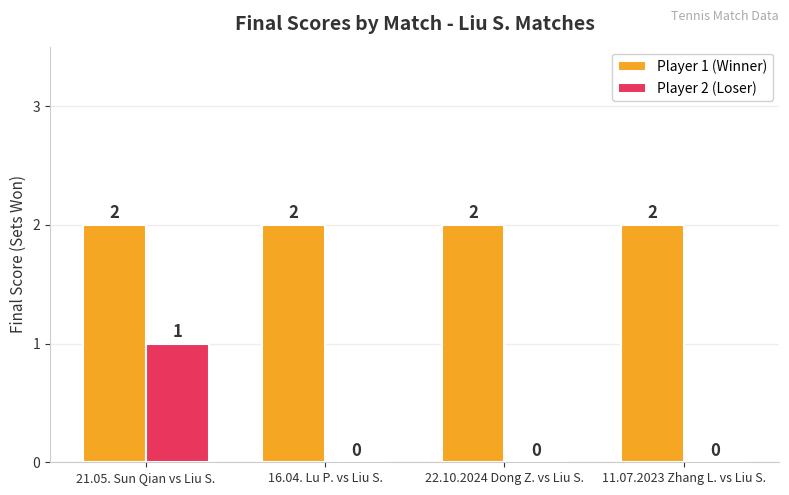

Which series has the largest range (max minus min)?

Player 2 (Loser)